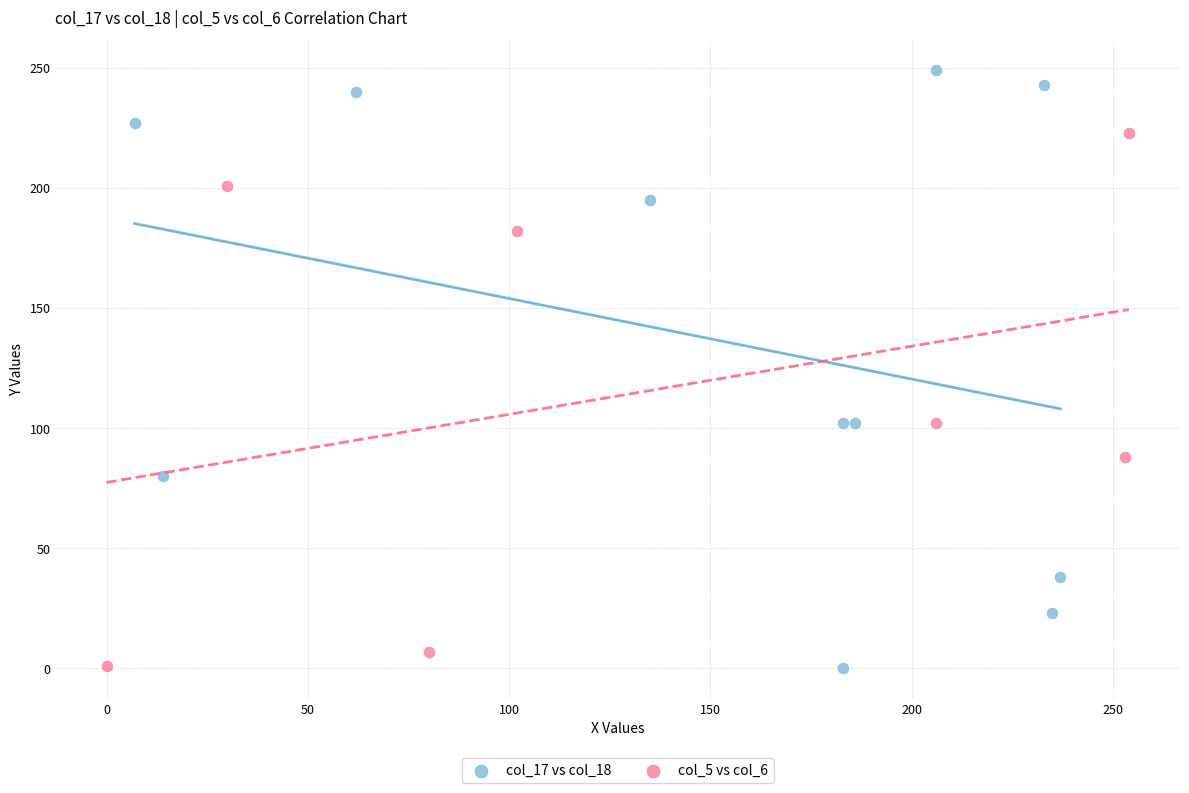

Which series contains the highest Y value?

col_17 vs col_18